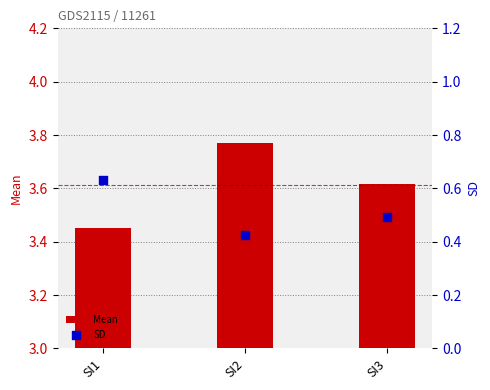

What is the total value across all series at SI3?

4.1